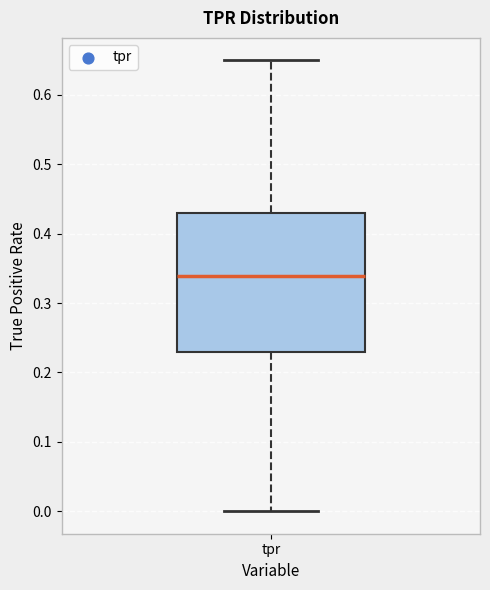

Read this box plot against the y-axis: the position of the median line, the range covered by the box, and the ends of both whiskers. The values are not printed on the chart, so give them approximately, as read against the axis.

median 0.34, box 0.23 to 0.43, whiskers 0.00 to 0.65